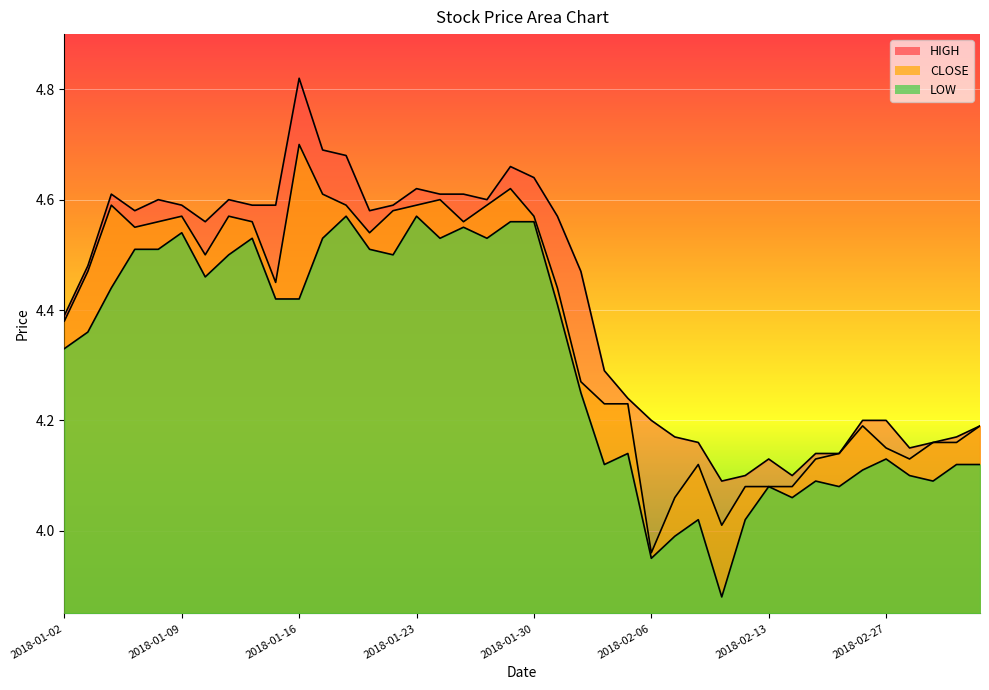

What is the total value across all series at 2018-01-03?

13.3